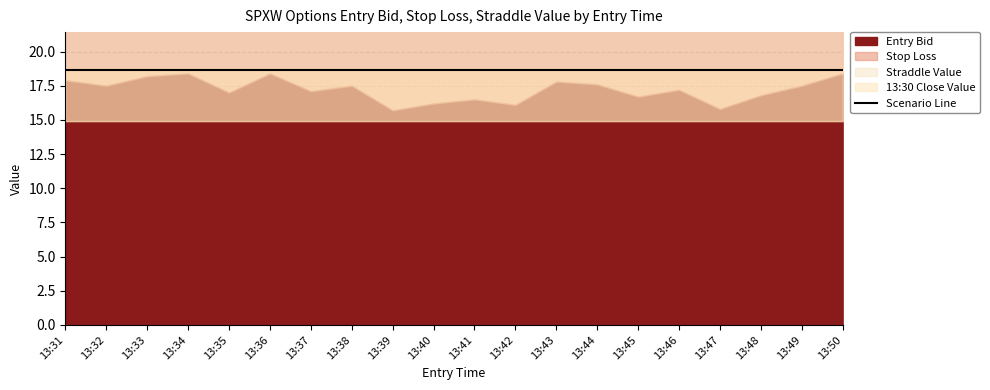

Reading left to right, extract all data points from this chart.

Entry Bid: 17.9	17.5	18.2	18.4	17.0	18.4	17.1	17.5	15.7	16.2	16.5	16.1	17.8	17.6	16.7	17.2	15.8	16.8	17.5	18.4
Stop Loss: 27.8	28.0	28.0	28.5	27.2	28.2	27.4	27.1	25.1	25.9	26.4	25.8	27.9	27.7	26.7	27.5	25.3	26.9	27.8	28.0
Straddle Value: 37.2	37.2	37.2	37.2	37.2	37.2	37.2	37.2	37.2	37.2	37.2	37.2	37.2	37.2	37.2	37.2	37.2	37.2	37.2	37.2
13:30 Close Value: 5433.9	5433.9	5433.9	5433.9	5433.9	5433.9	5433.9	5433.9	5433.9	5433.9	5433.9	5433.9	5433.9	5433.9	5433.9	5433.9	5433.9	5433.9	5433.9	5433.9